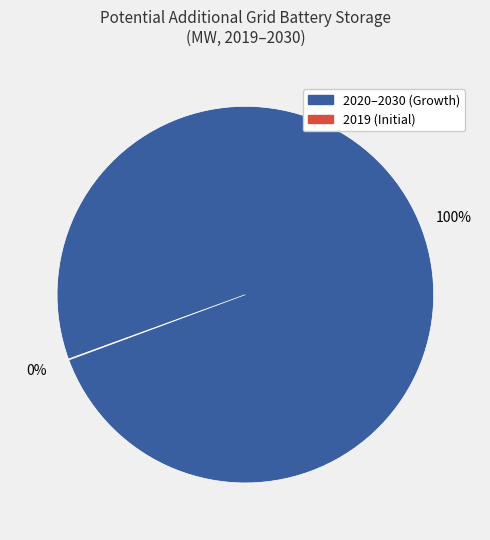

To the nearest percent, what is the difference between the largest and smallest slice percentages?

100%